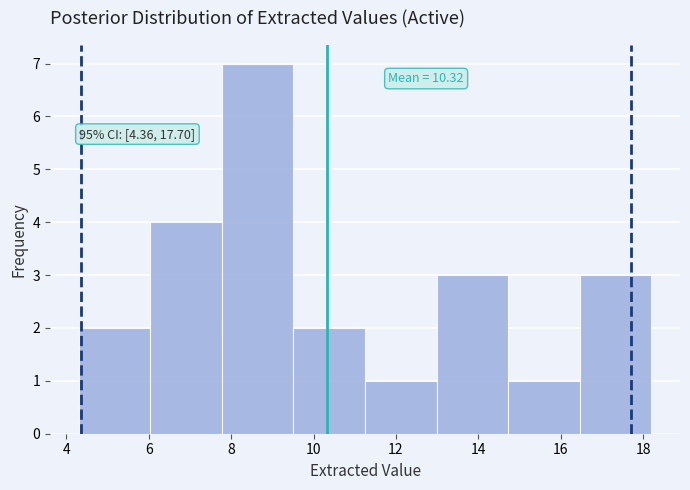

Which range on the x-axis has the tallest bar?

7.8 to 9.6